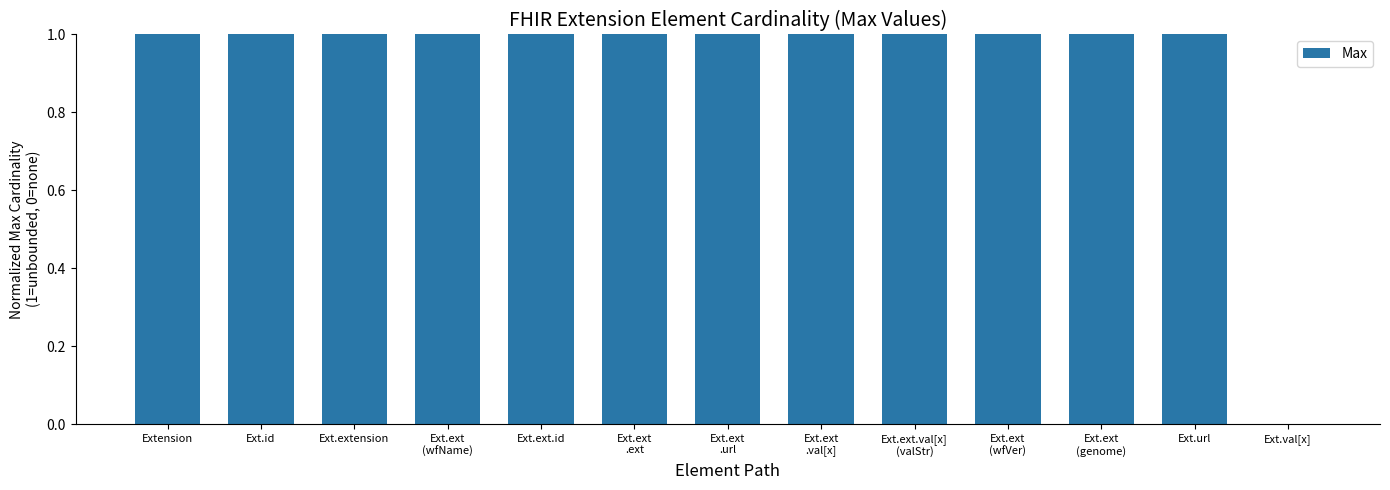

Which has a higher value, Ext.val[x] or Ext.ext.id?

Ext.ext.id